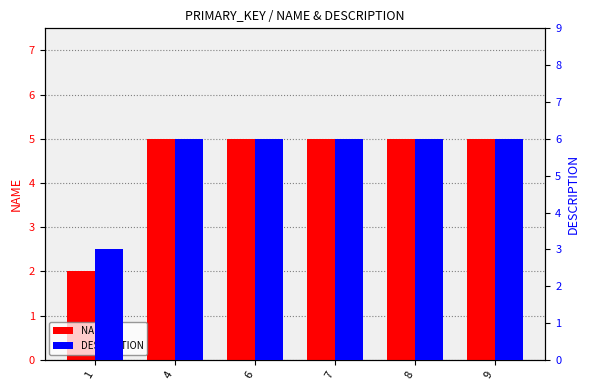

What is the smallest value displayed?

2